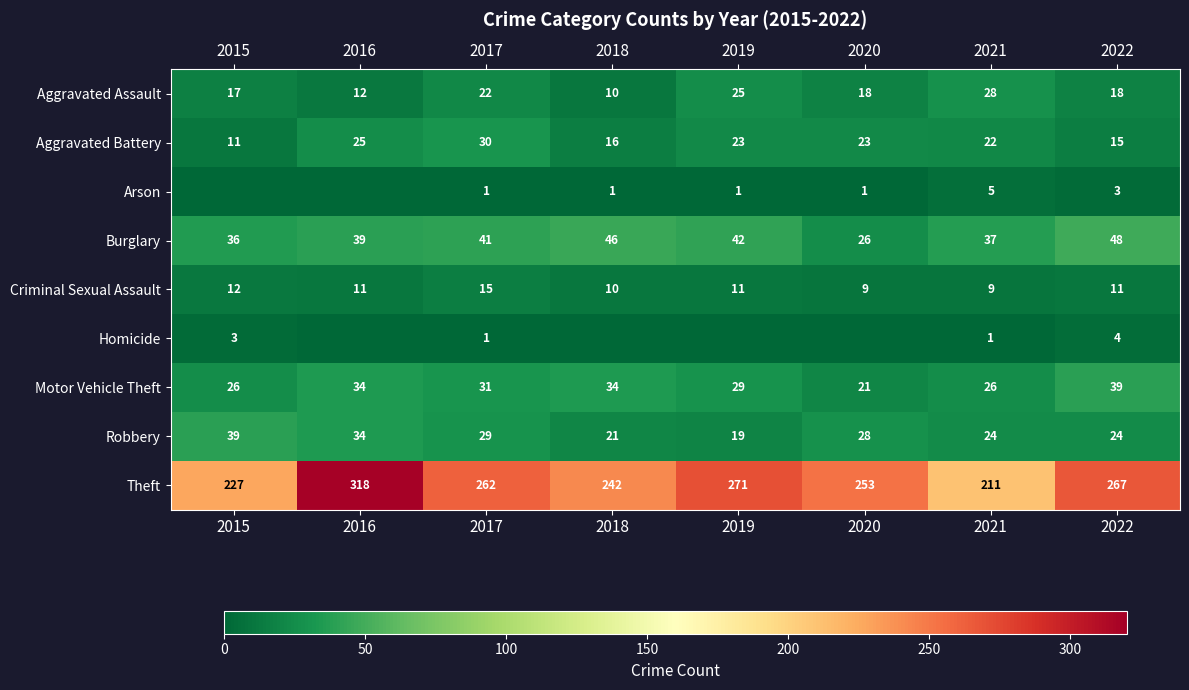

What is the difference between the maximum and second lowest values in the Burglary series?

12